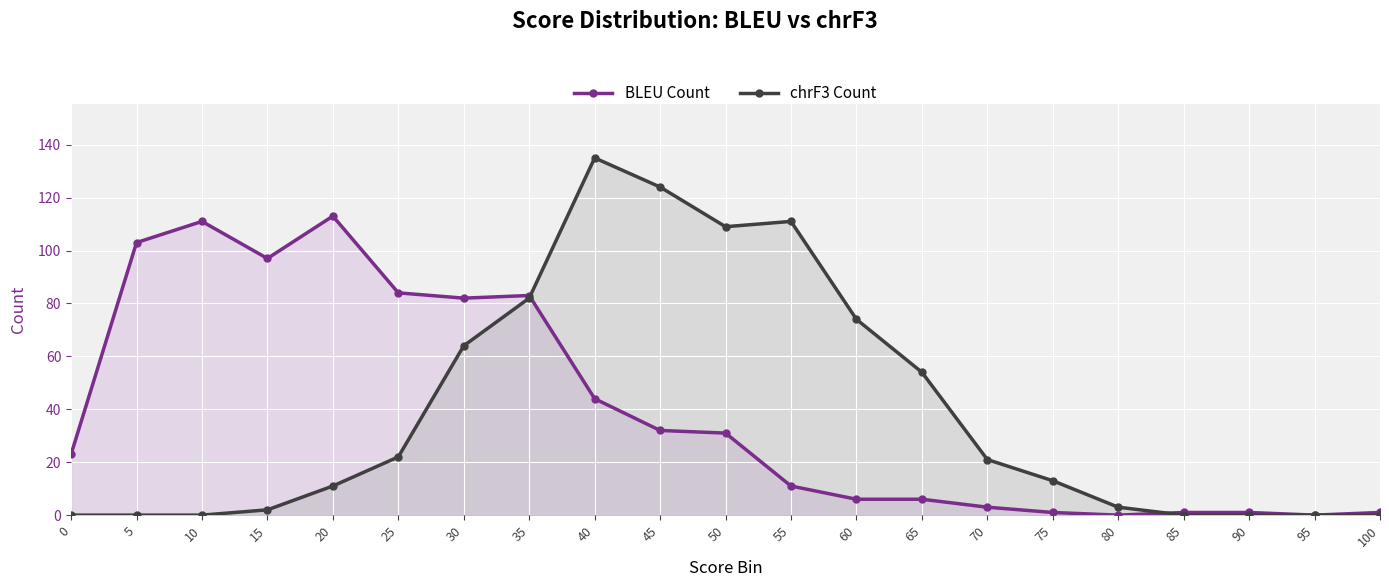

Where does the chrF3 Count series first go above 13?

25